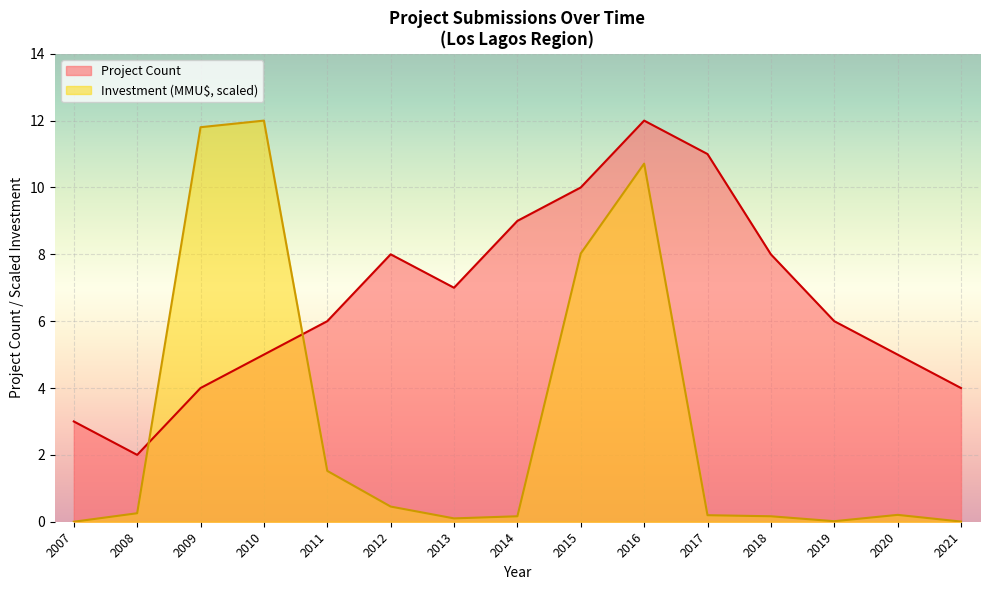

List the labels in order of Project Count value, largest first.

2016, 2017, 2015, 2014, 2012, 2018, 2013, 2011, 2019, 2010, 2020, 2009, 2021, 2007, 2008